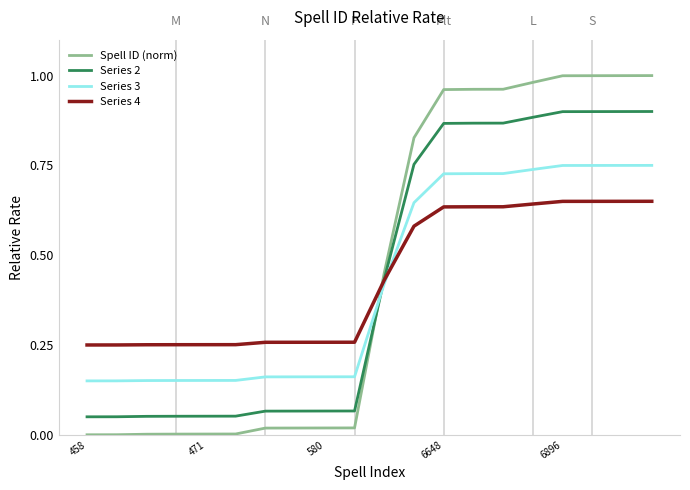

Which series has the widest spread of values?

Spell ID (norm)